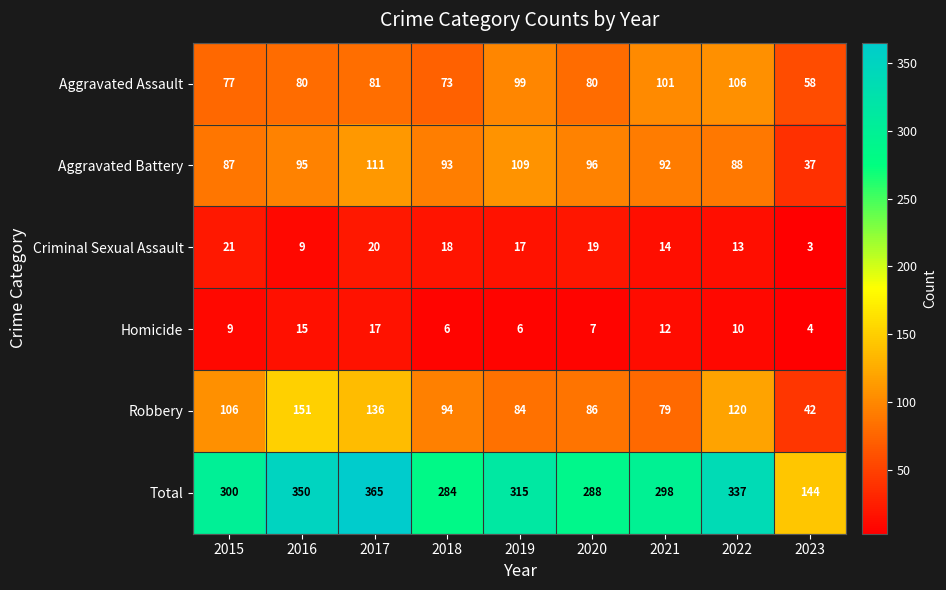

Which series has the largest range (max minus min)?

Total